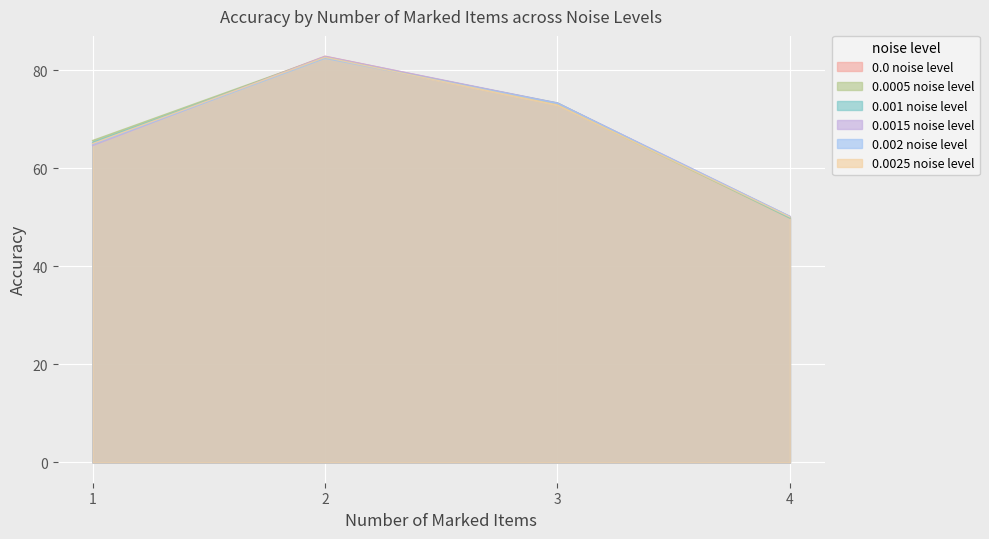

How many data points in 0.002 noise level are above 73?

2